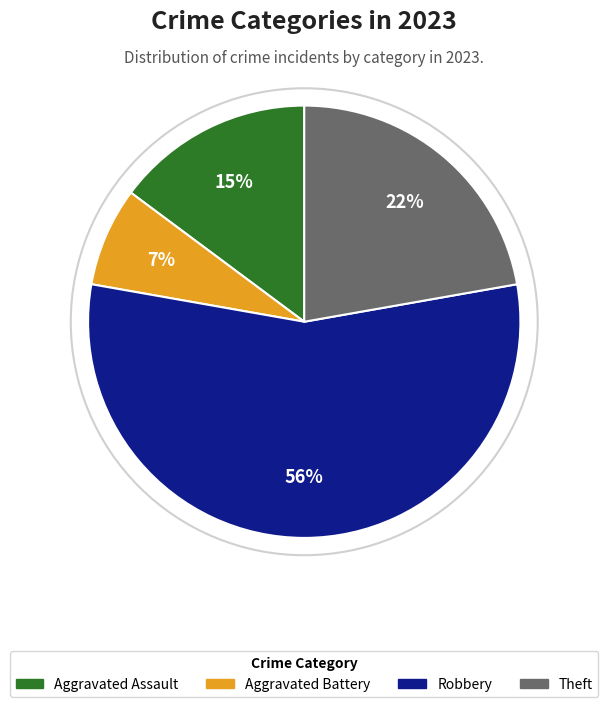

To the nearest percent, what is the average slice percentage?

25%